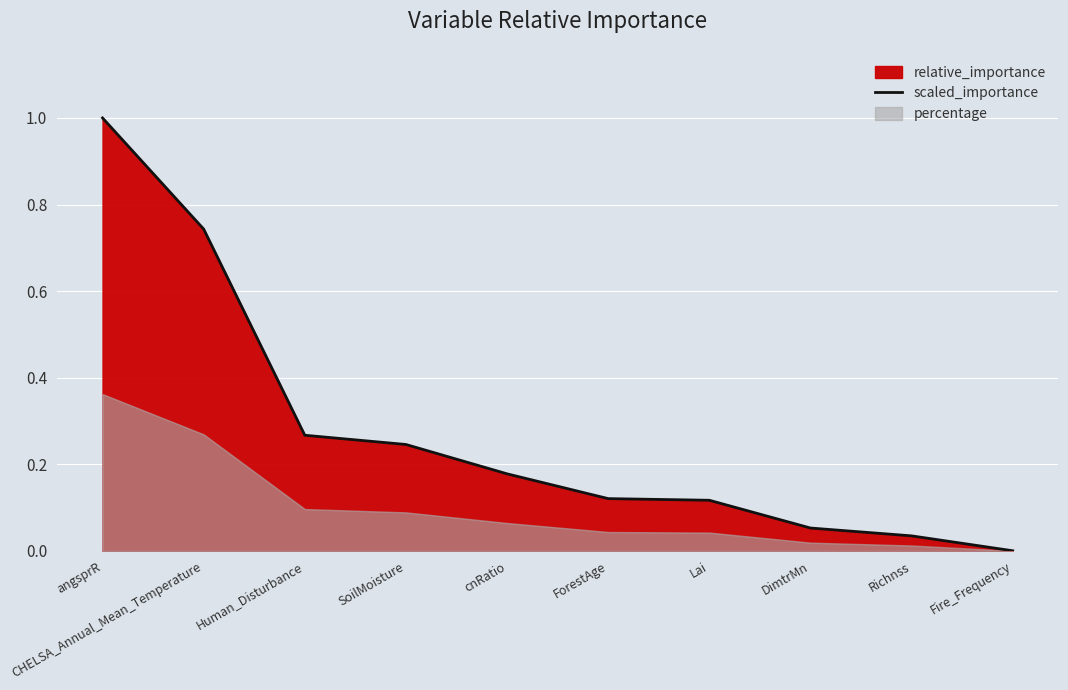

List the labels in order of value, largest first.

angsprR, CHELSA_Annual_Mean_Temperature, Human_Disturbance, SoilMoisture, cnRatio, ForestAge, Lai, DimtrMn, Richnss, Fire_Frequency